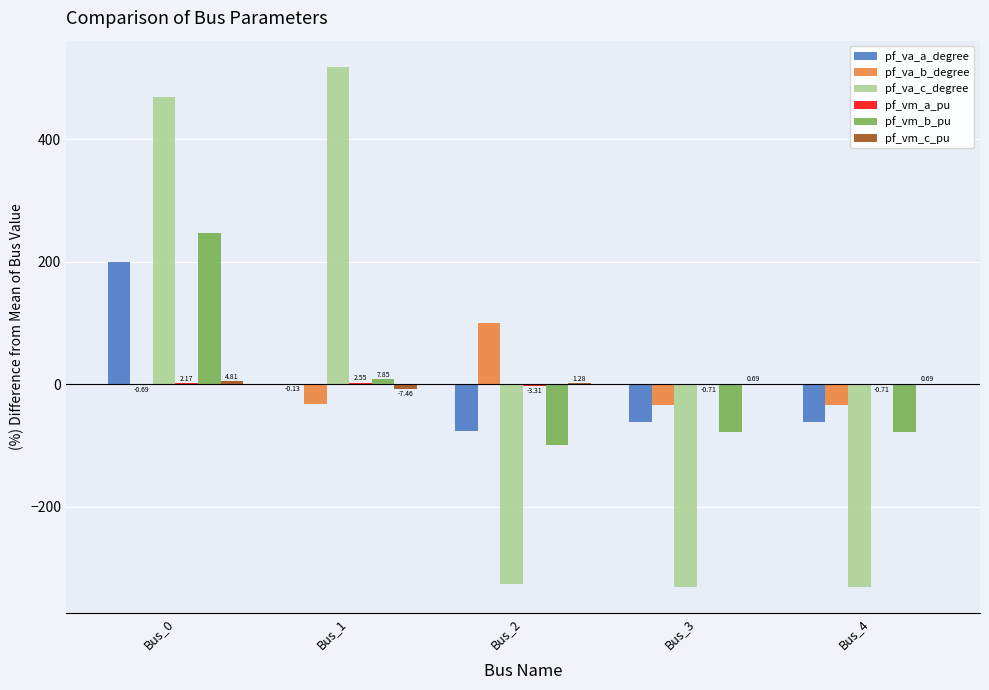

Which series has the largest range (max minus min)?

pf_va_c_degree